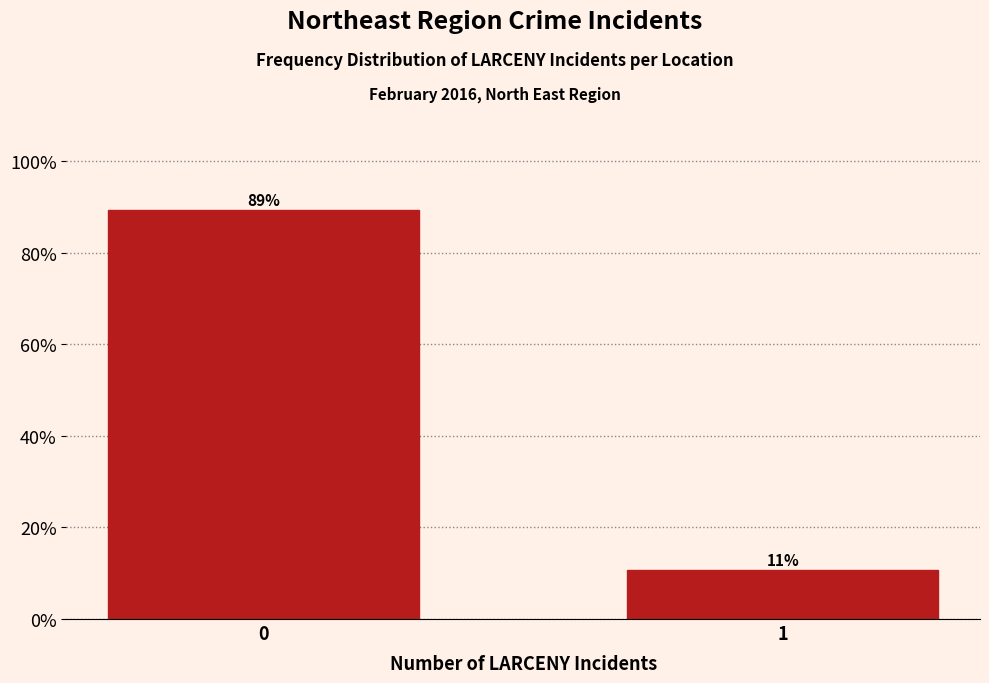

What is the sum of all values?

100.0